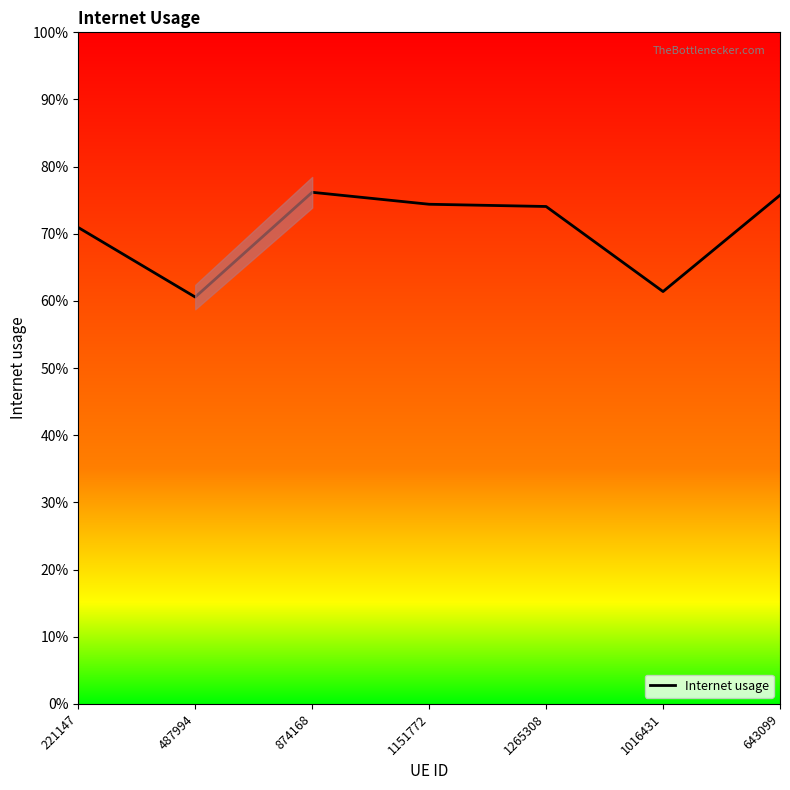

Reading left to right, transcribe all the data shown in this chart.

221147=0.7	487994=0.6	874168=0.8	1151772=0.7	1265308=0.7	1016431=0.6	643099=0.8